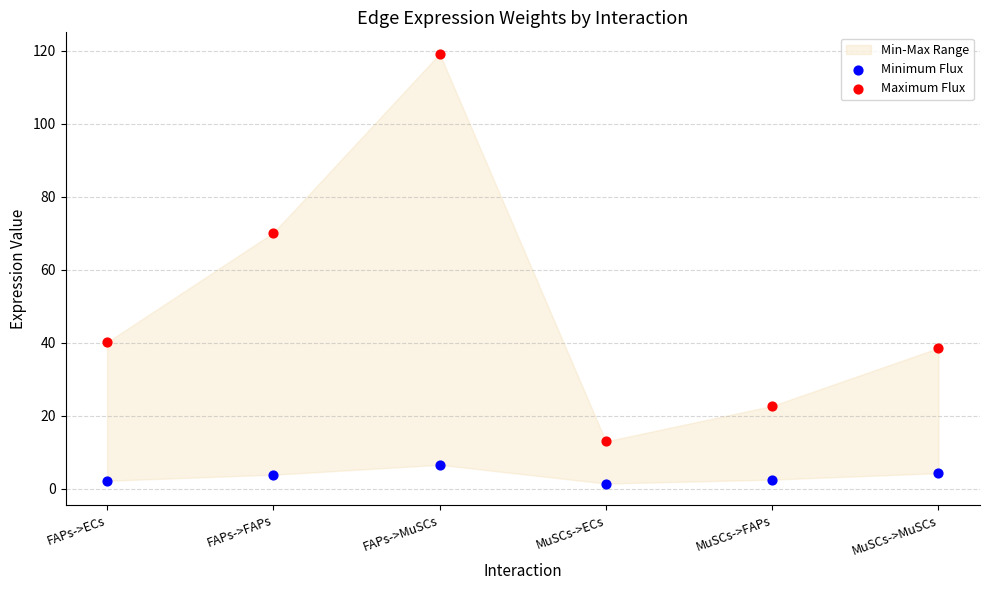

Across all series, what Y value is closest to 60?

70.1